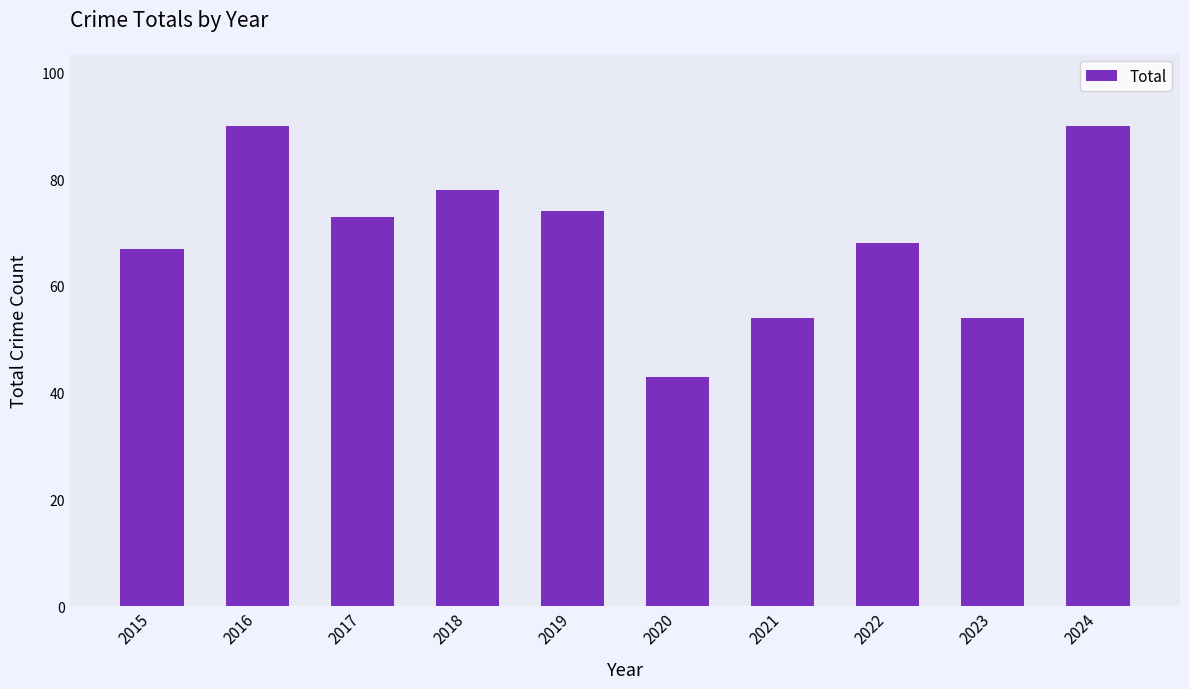

Which category has the lowest value across all series?

2020